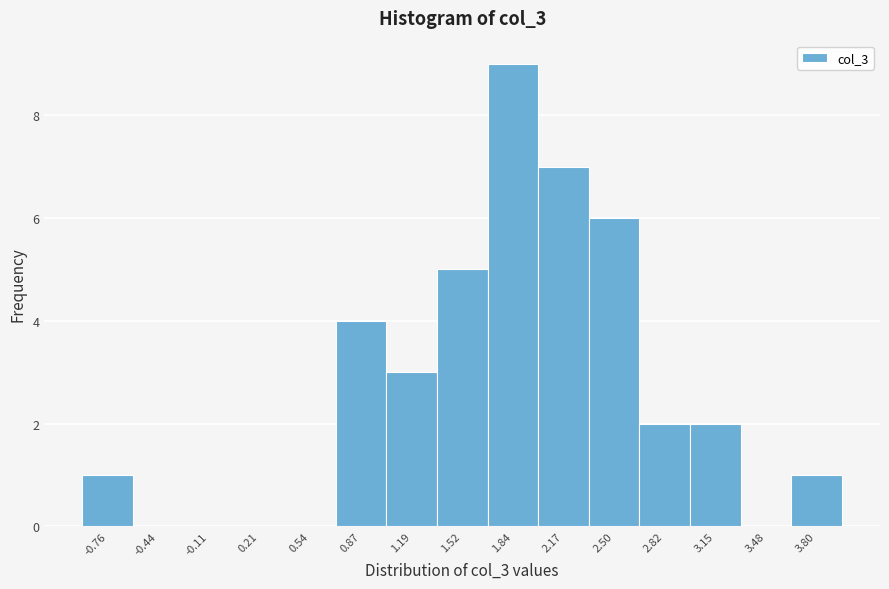

Reading left to right, what are all the values shown in this chart?

-0.76=1	-0.44=0	-0.11=0	0.21=0	0.54=0	0.87=4	1.19=3	1.52=5	1.84=9	2.17=7	2.50=6	2.82=2	3.15=2	3.48=0	3.80=1